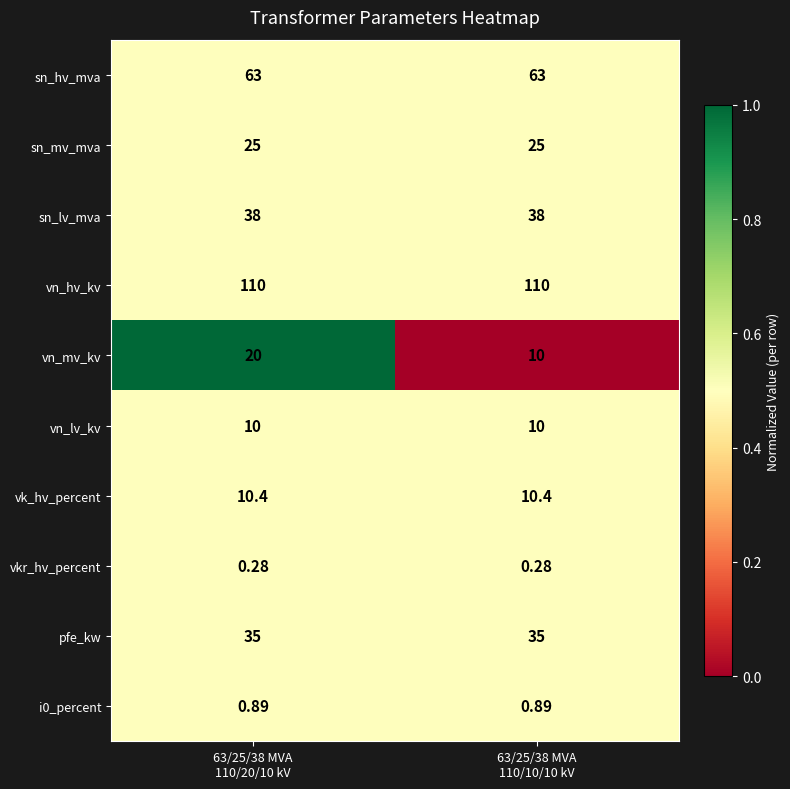

Which series has the widest spread of values?

vn_mv_kv